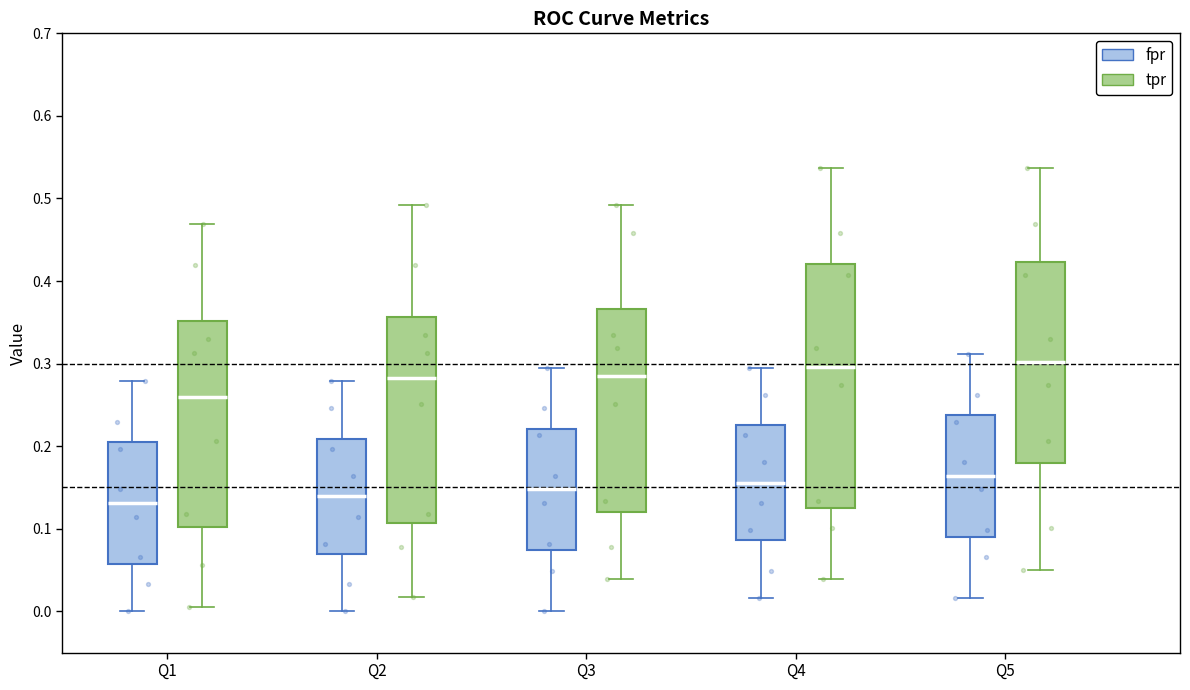

Comparing the boxes themselves (not the whiskers), which one is the tallest?

Q4 (tpr)